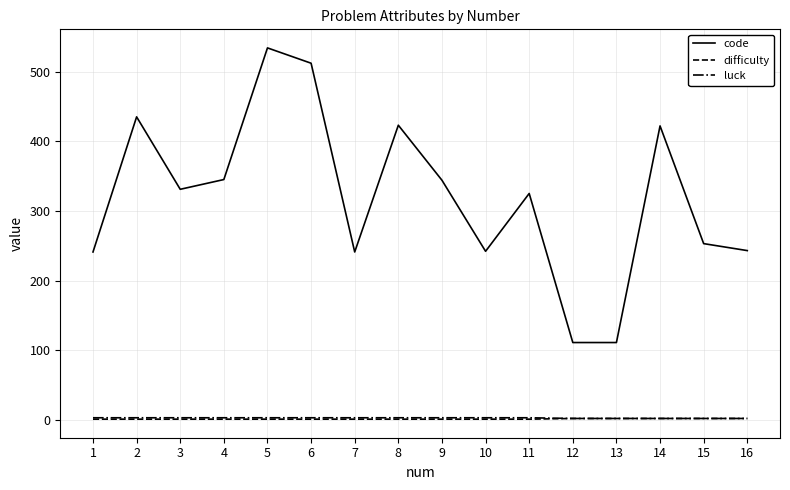

What is the total value across all series at 16?

247